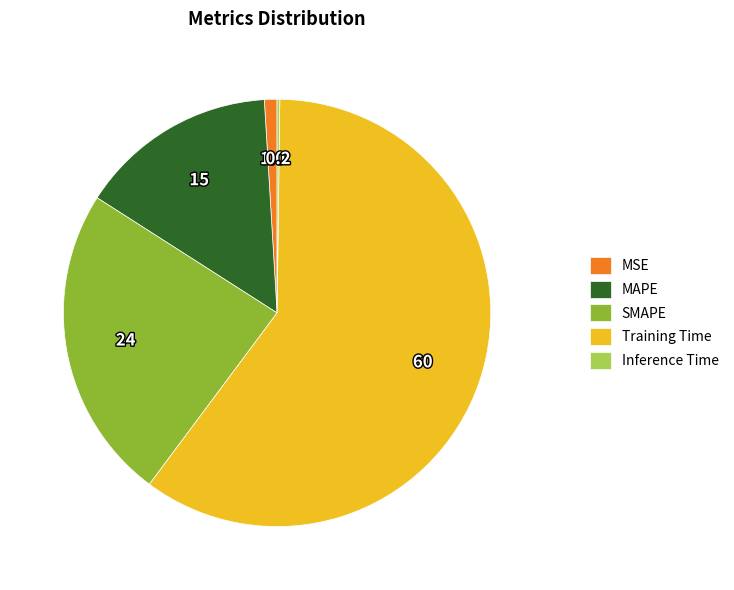

Is Training Time the majority of the pie?

Yes